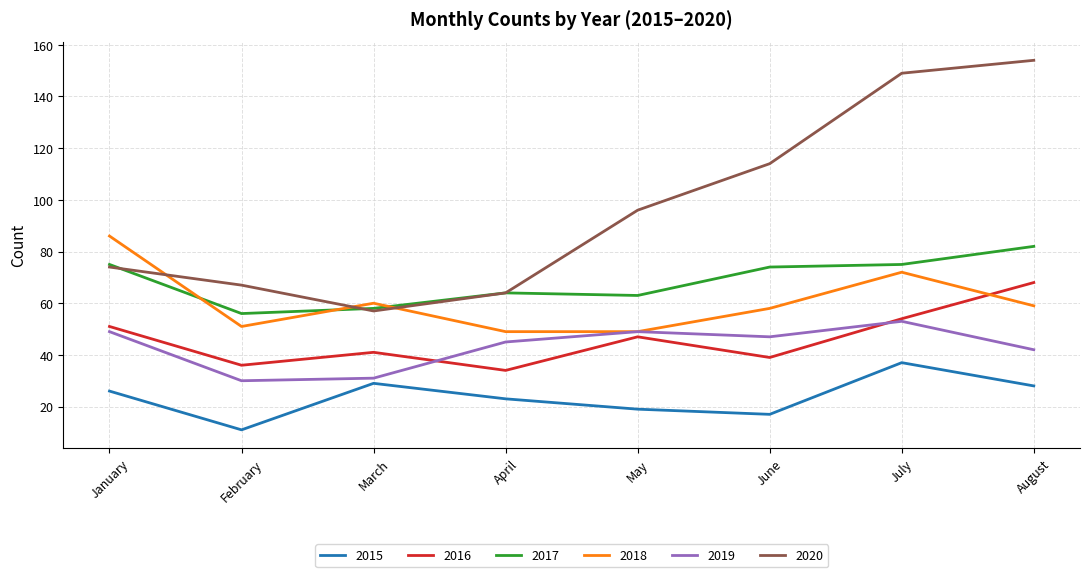

Where is the first local minimum for 2018?

February